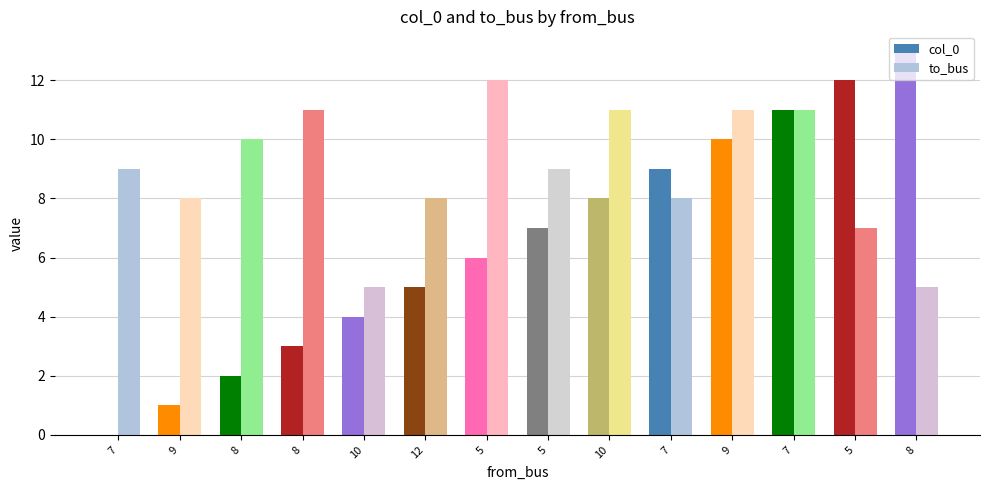

Does the chart contain stacked bars?

No